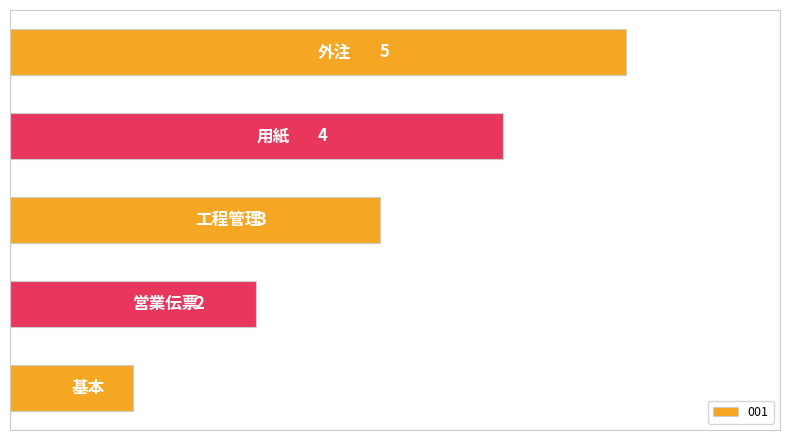

What is the greatest value displayed?

5